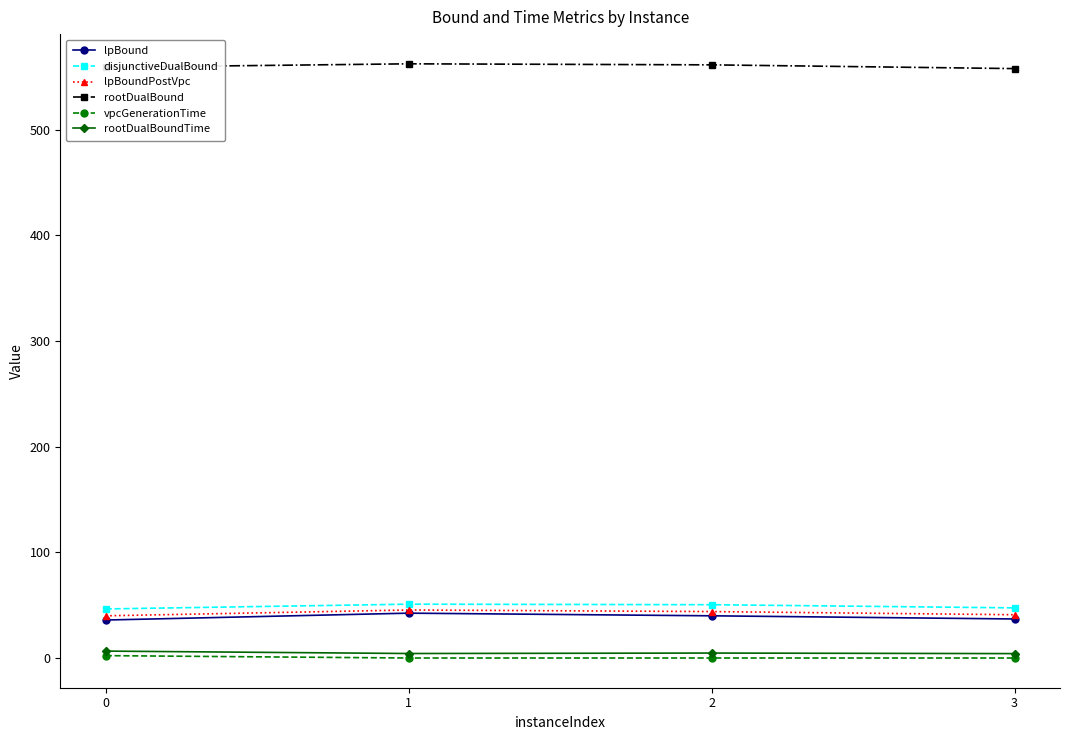

The value of rootDualBoundTime at 1 is 4.3. True or false?

True